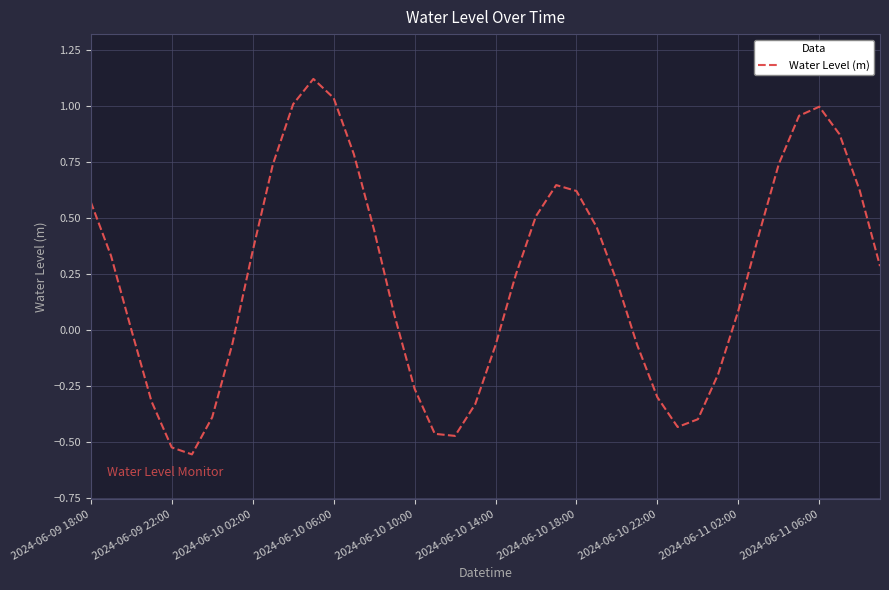

True or false: the data has more than 1 interior local peaks.

True